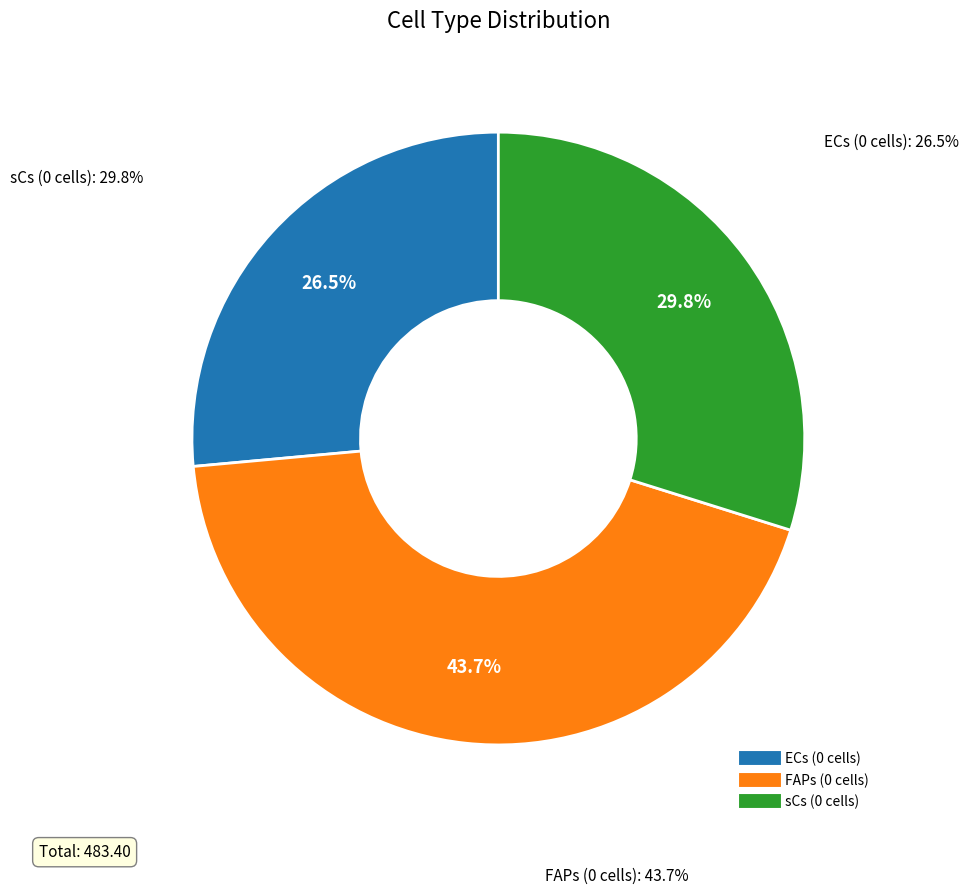

What percentage is the FAPs (0 cells) slice, to the nearest percent?

44%